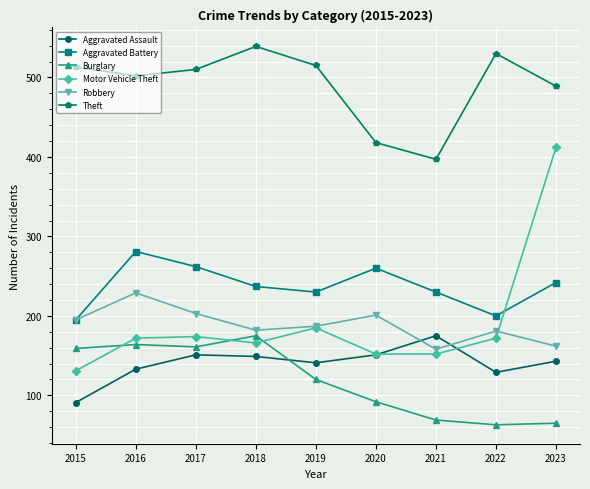

What is the minimum value for Burglary?

63